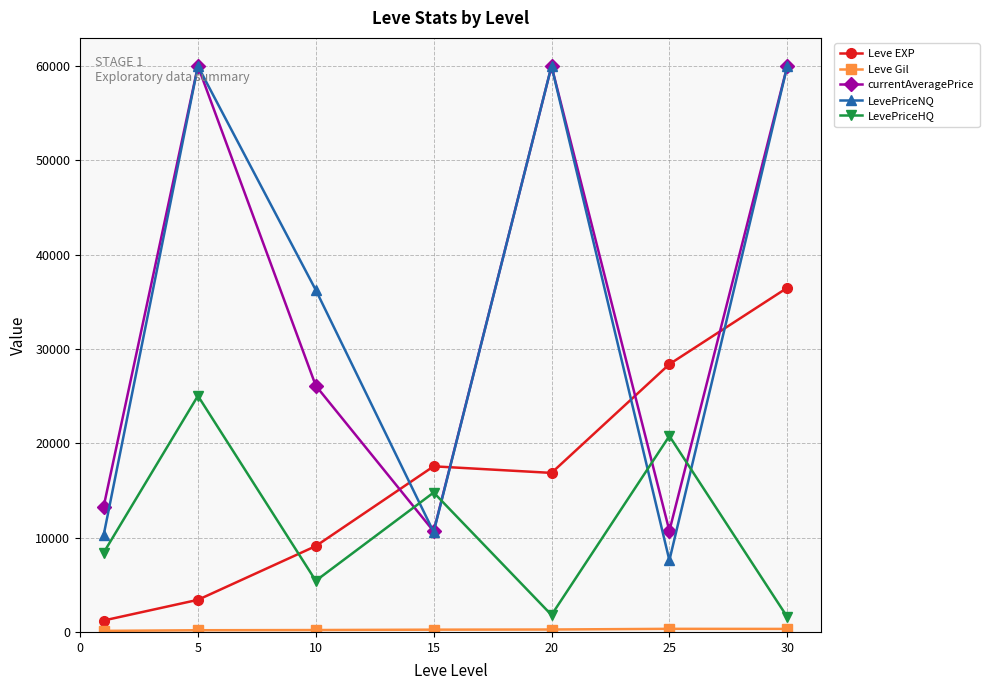

In currentAveragePrice, how many points are higher than both neighbors (excluding endpoints)?

2